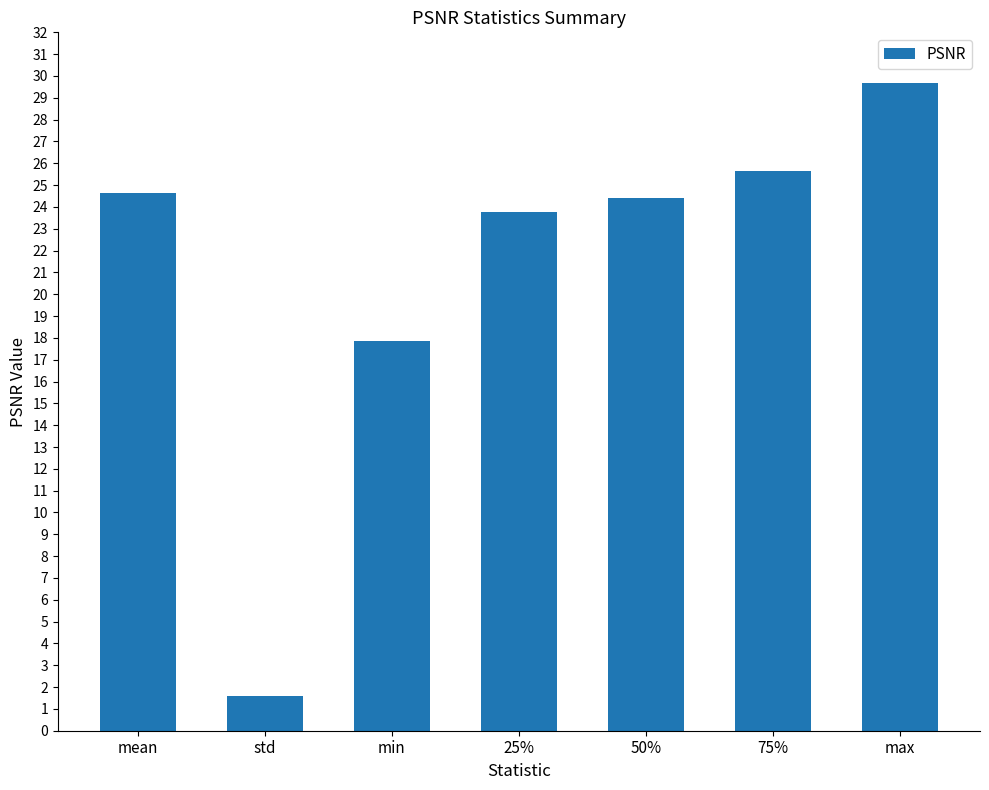

Reading left to right, transcribe all the data shown in this chart.

24.7	1.6	17.8	23.7	24.4	25.6	29.7